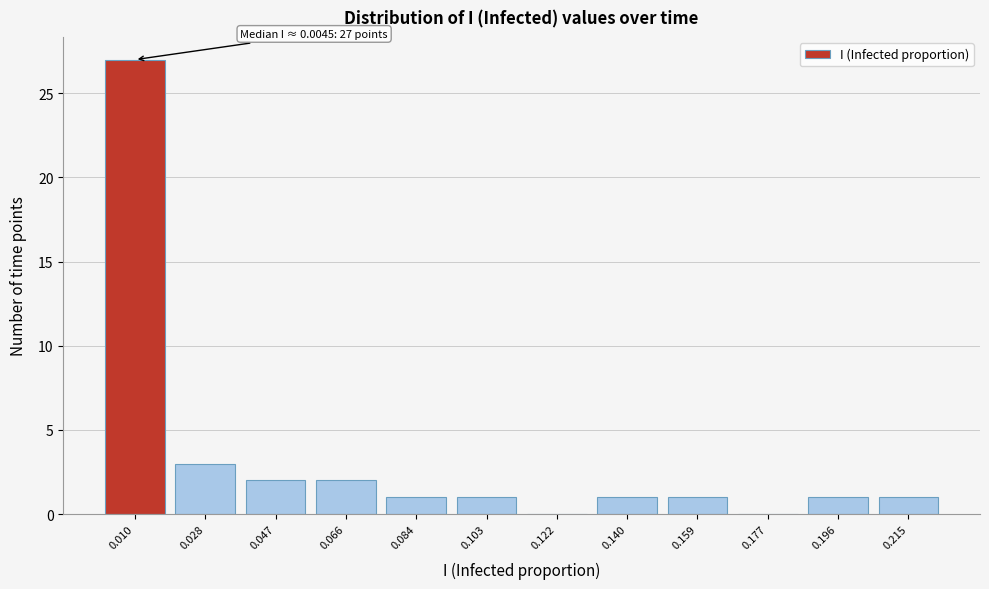

Reading left to right, what are all the values shown in this chart?

0.010=27	0.028=3	0.047=2	0.066=2	0.084=1	0.103=1	0.122=0	0.140=1	0.159=1	0.177=0	0.196=1	0.215=1